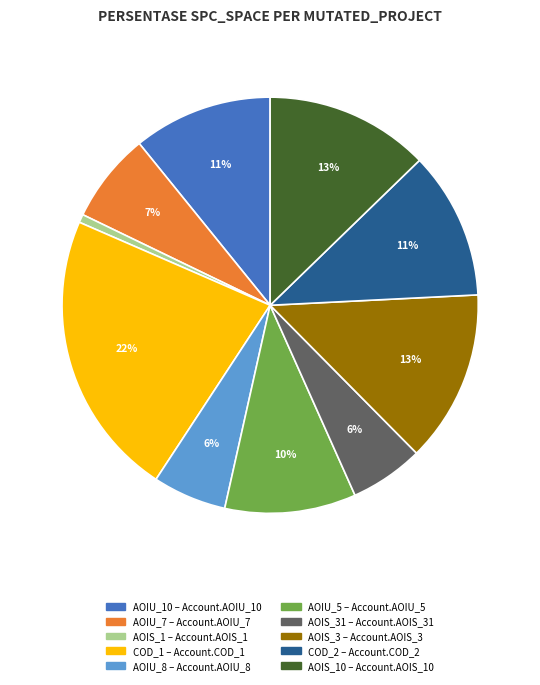

To the nearest percent, what is the average slice percentage?

10%